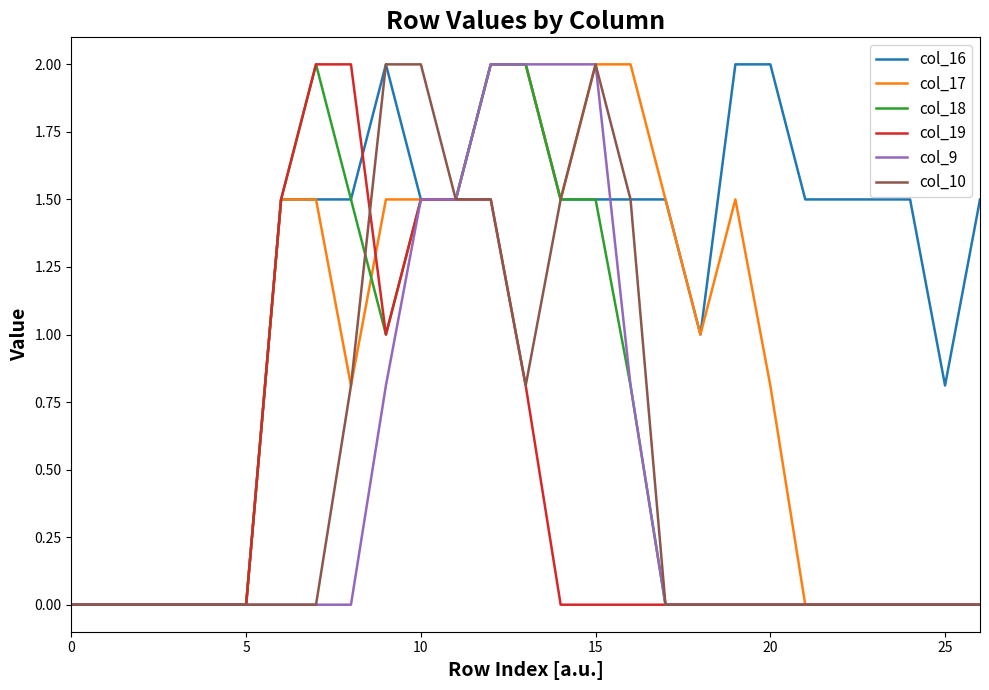

What is the sum of all col_19 values?

11.8